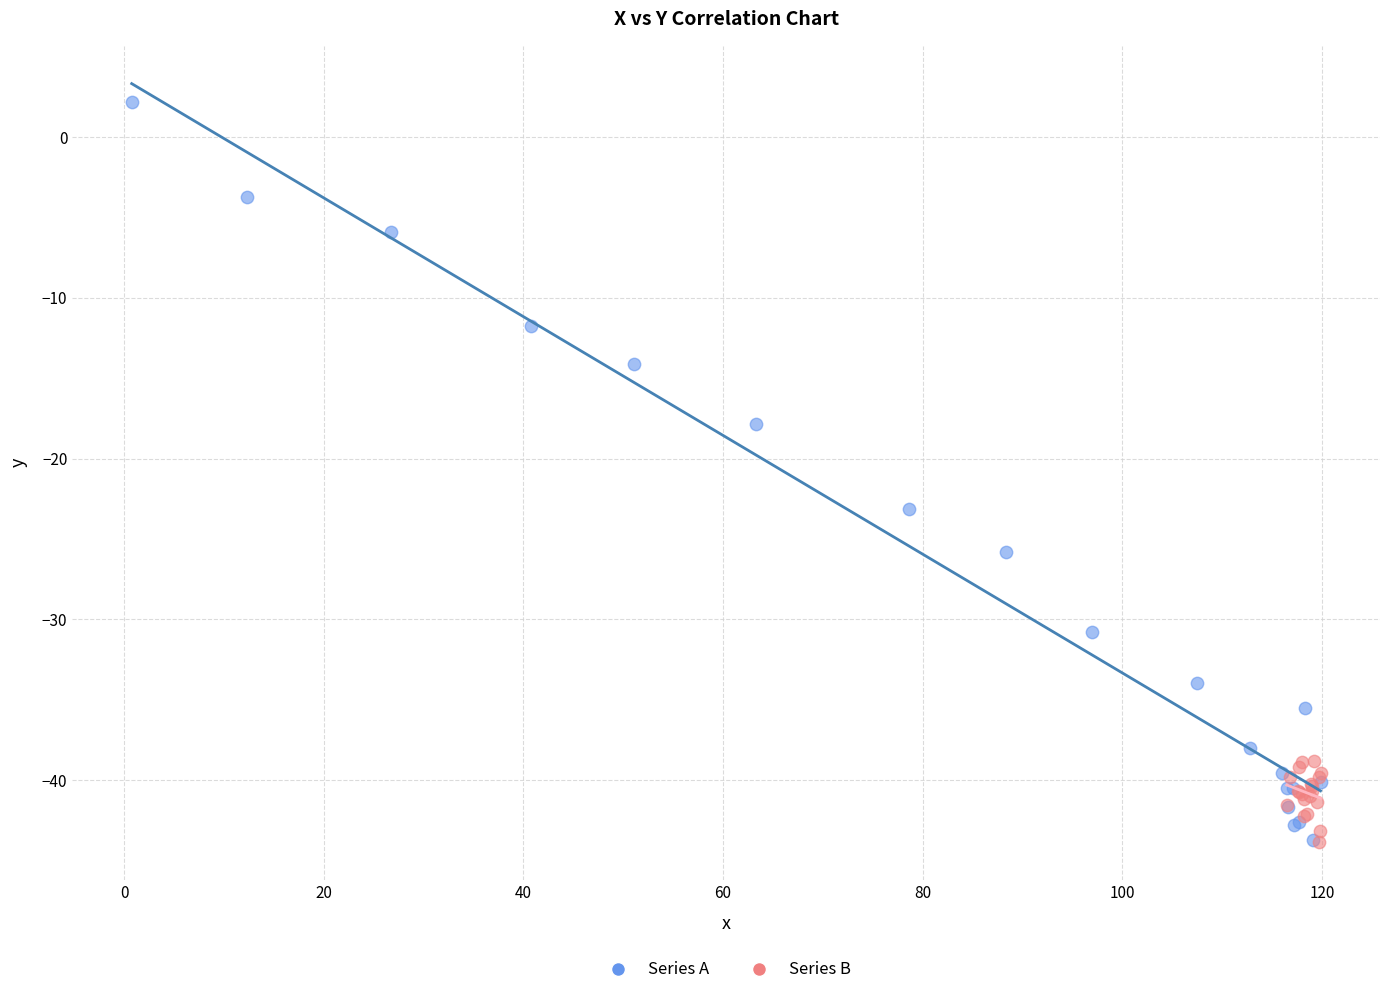

Which series has the widest spread of Y values?

Series A